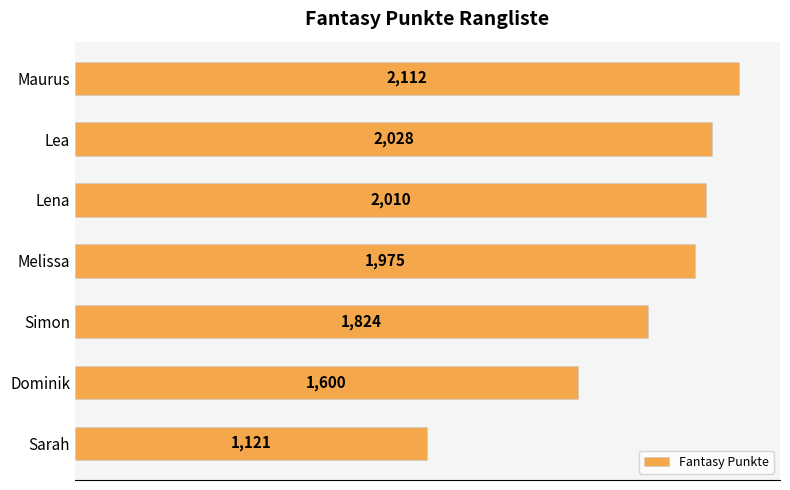

Reading bottom to top, extract all data points from this chart.

1121	1600	1824	1975	2010	2028	2112